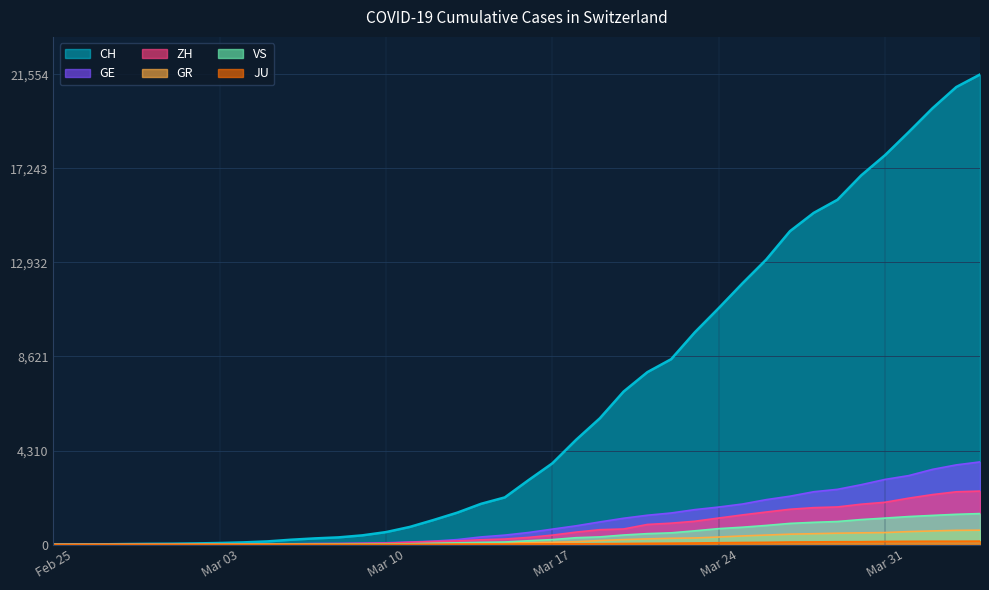

Which series has the largest range (max minus min)?

CH